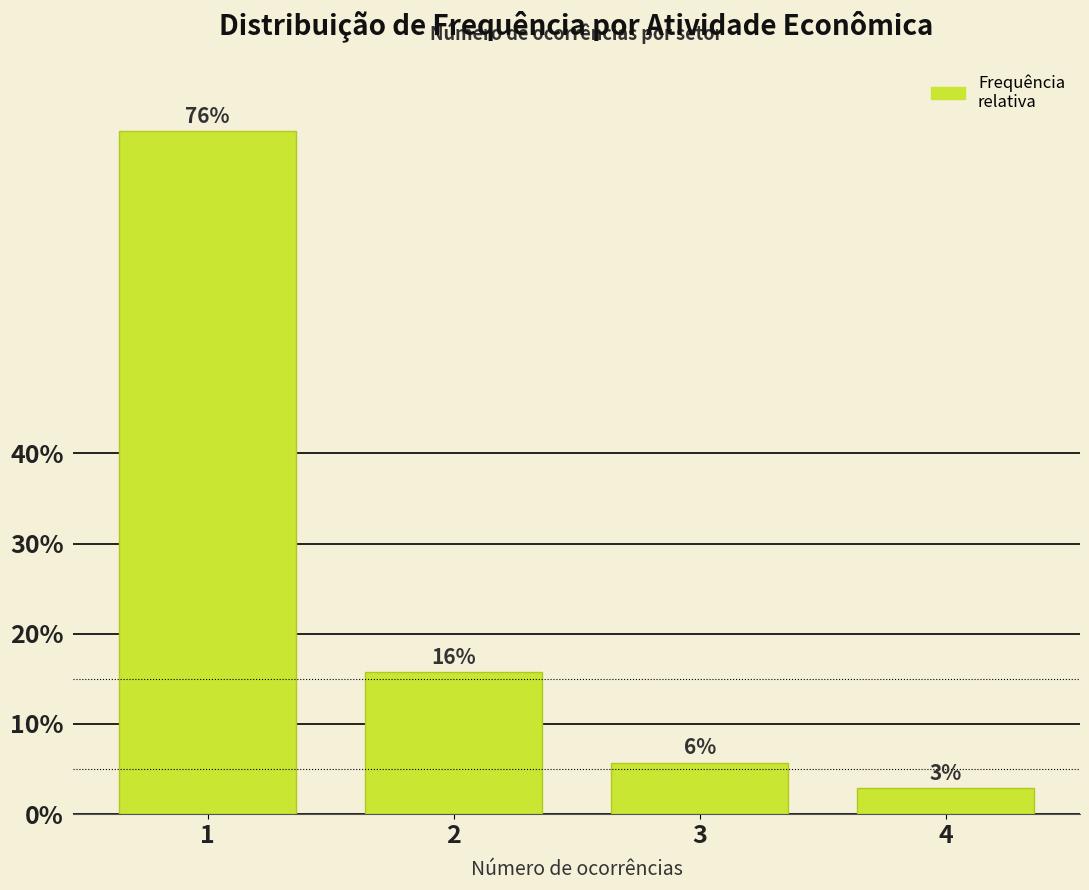

How many bars are there in total?

4